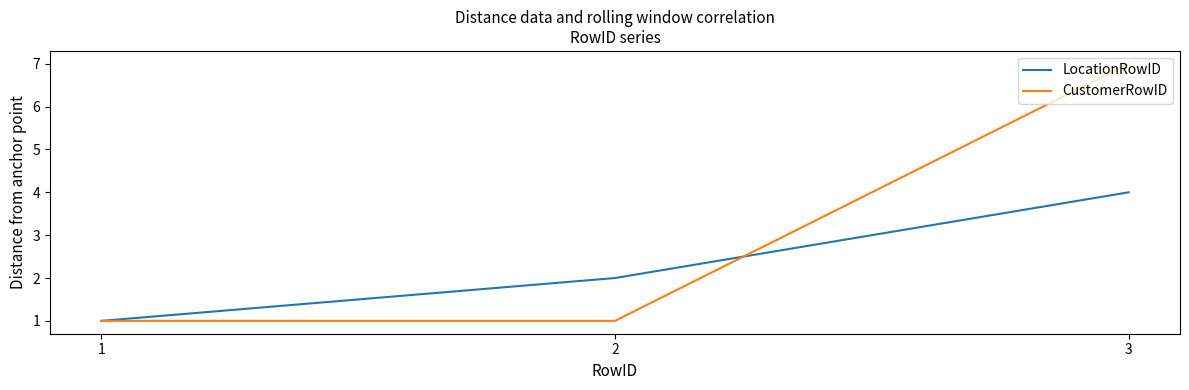

Which series has the largest total across all categories?

CustomerRowID